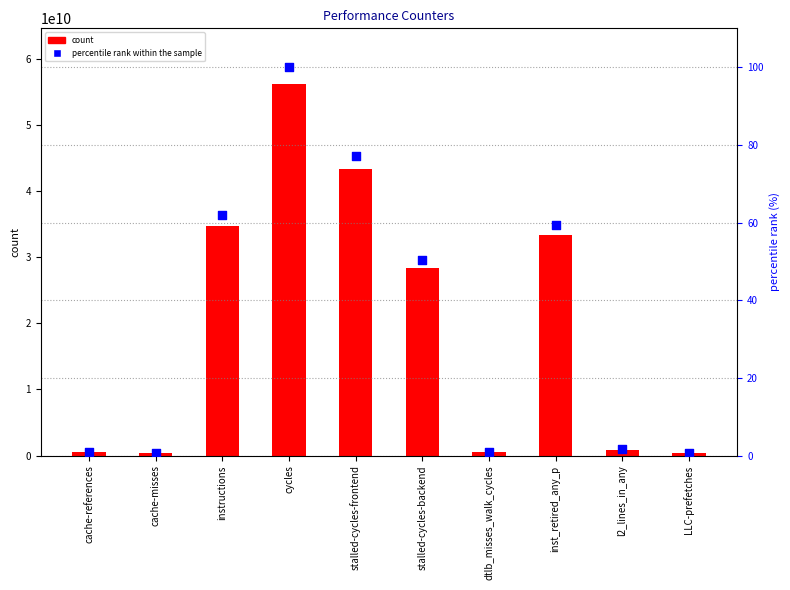

At how many categories does at least one series exceed 10622659489?

5